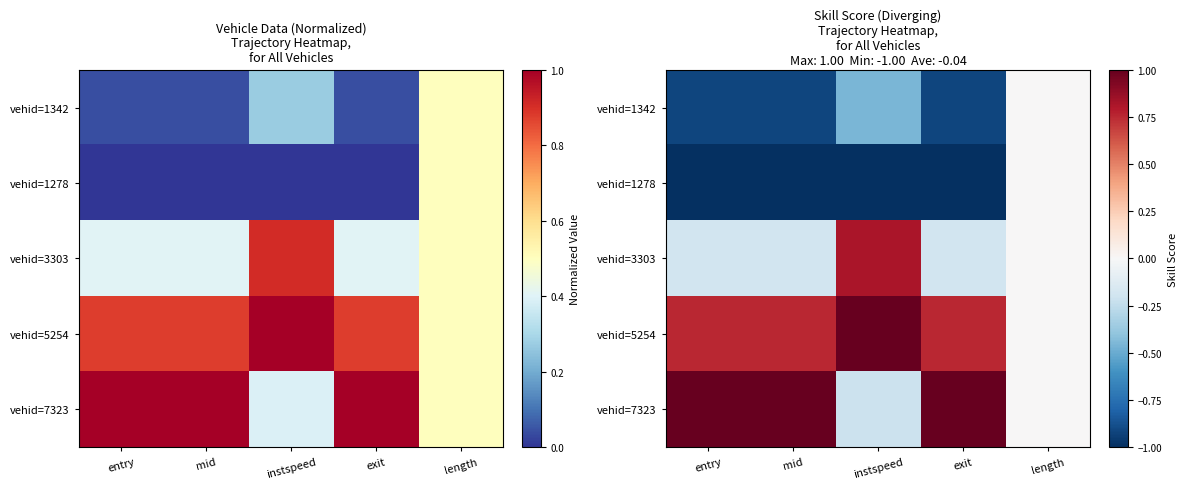

How many negative values does the vehid=3303 series have?

3